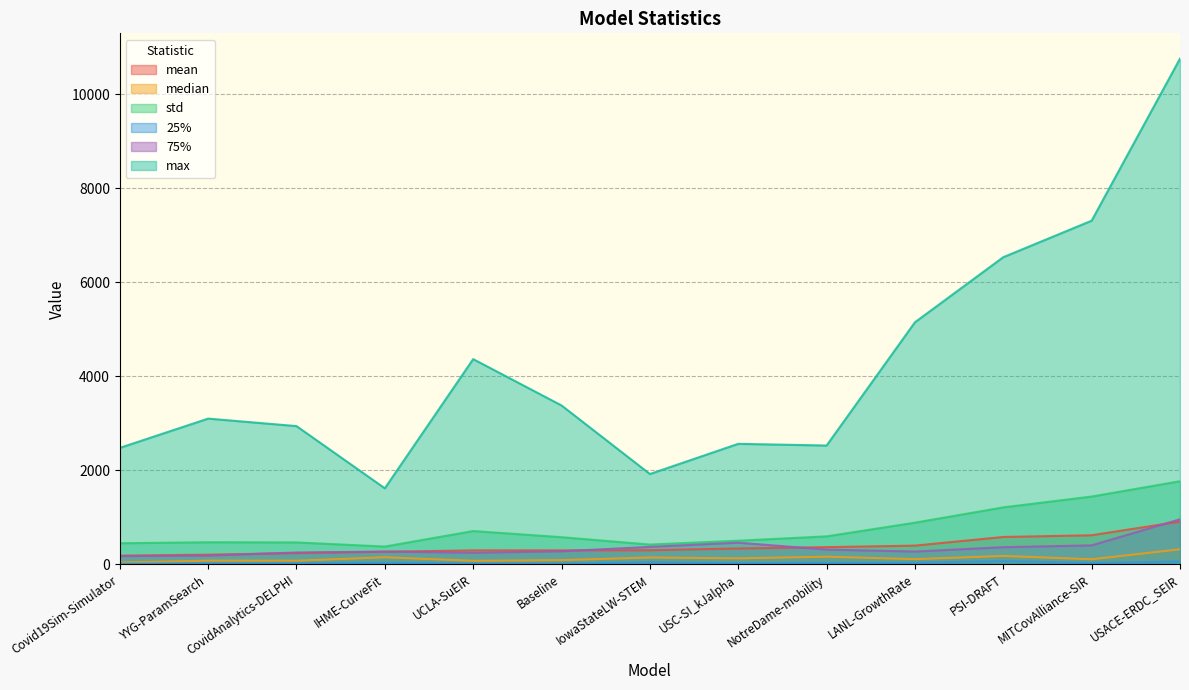

What is the difference between the median values at NotreDame-mobility and YYG-ParamSearch?

84.8